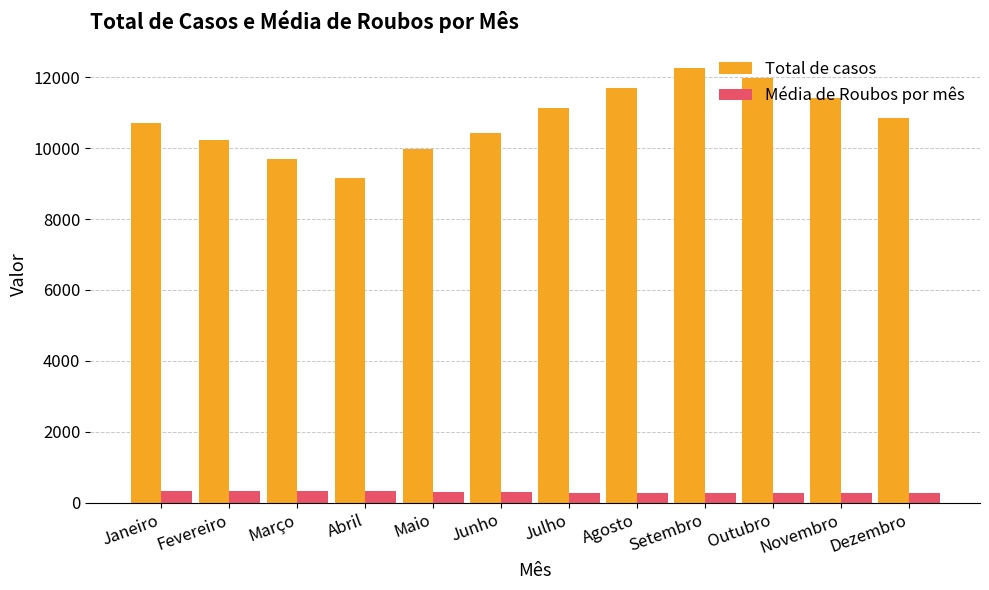

What is the smallest value displayed?

260